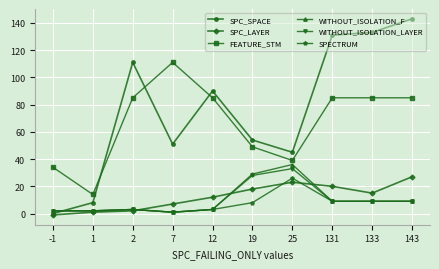

Which series changed the most between 7 and 133?

SPC_SPACE